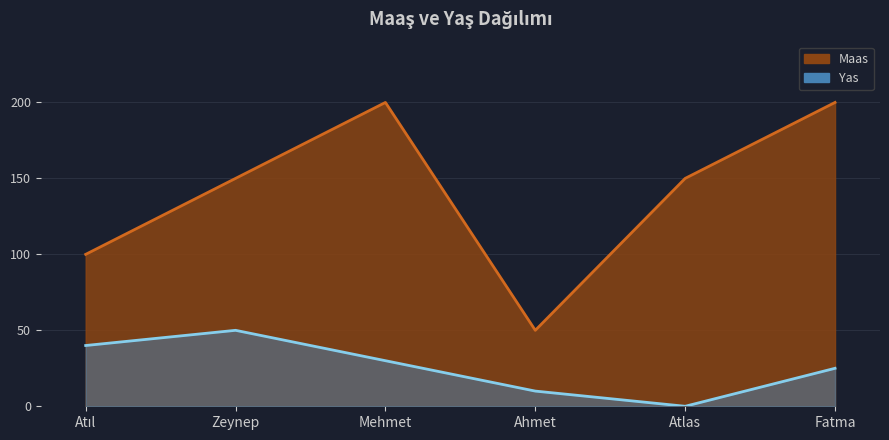

Does the chart display data point markers on the line(s)?

No